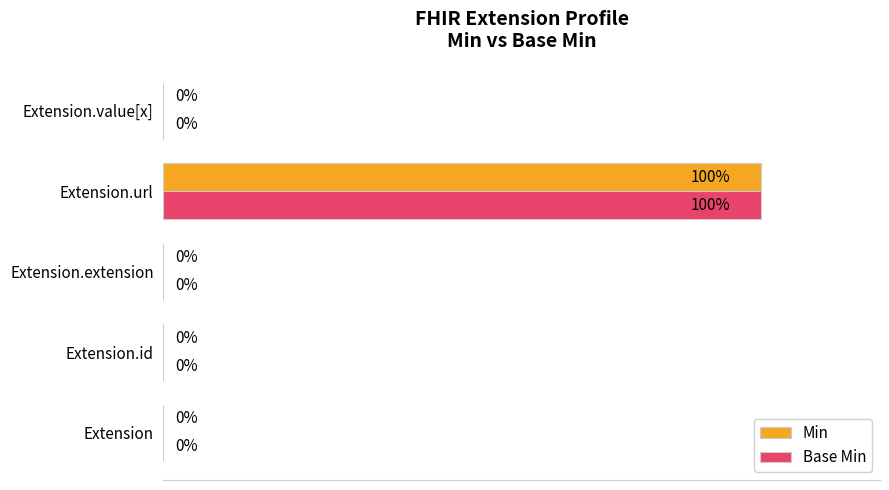

Which category has the highest value across all series?

Extension.url